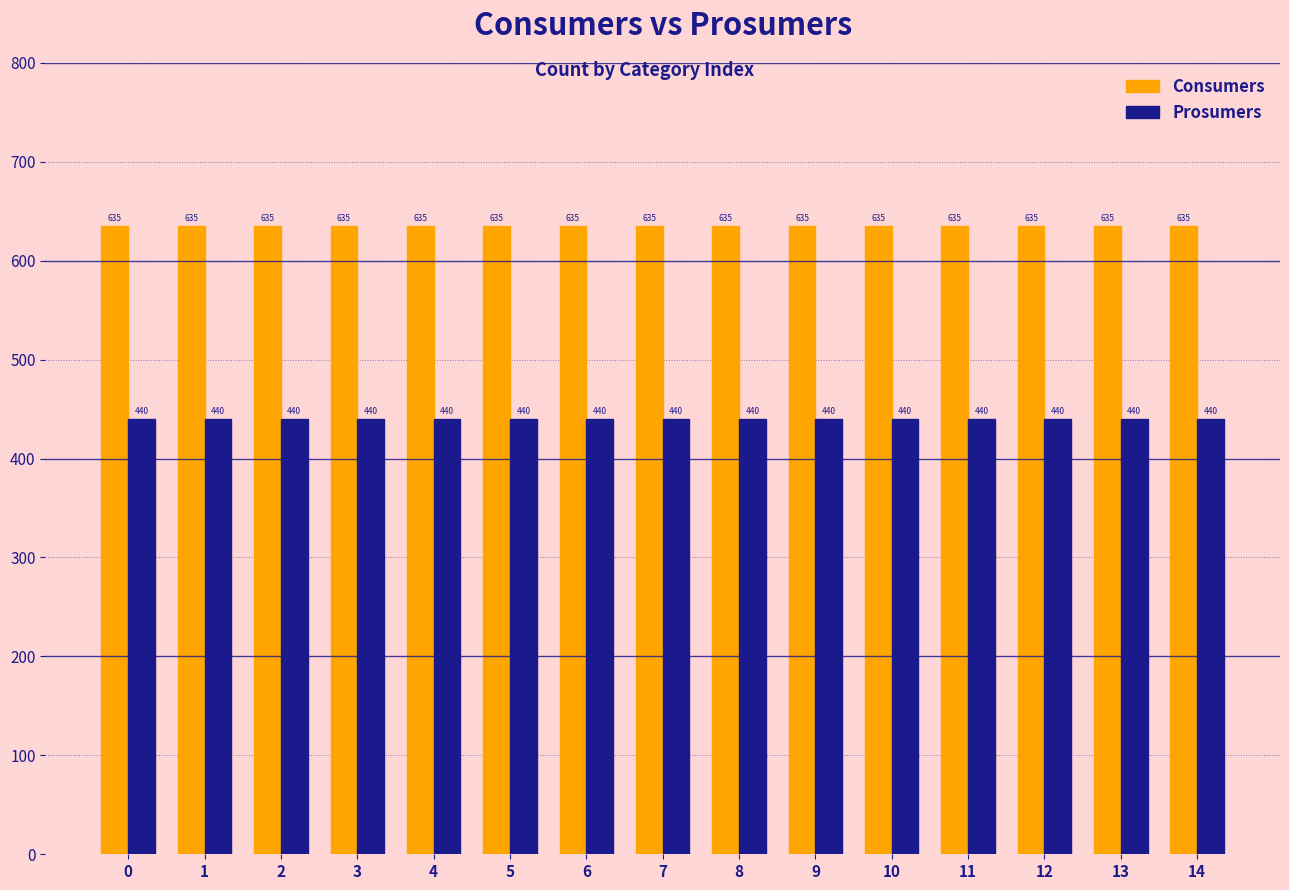

How many bars are there in each group?

2